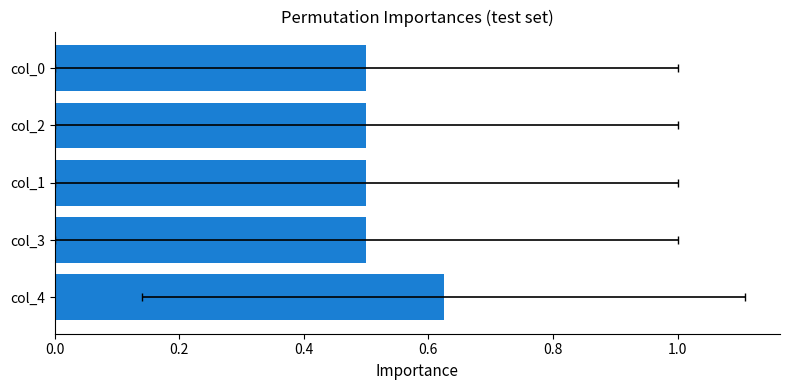

How many values are between 0 and 1?

5